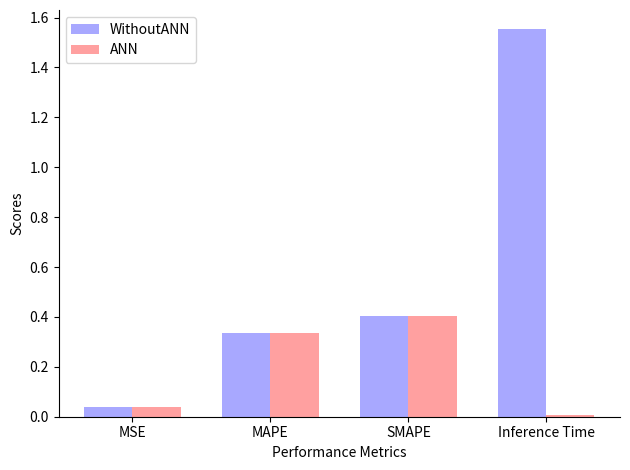

True or false: ANN has a value of 0.0 at MSE.

True